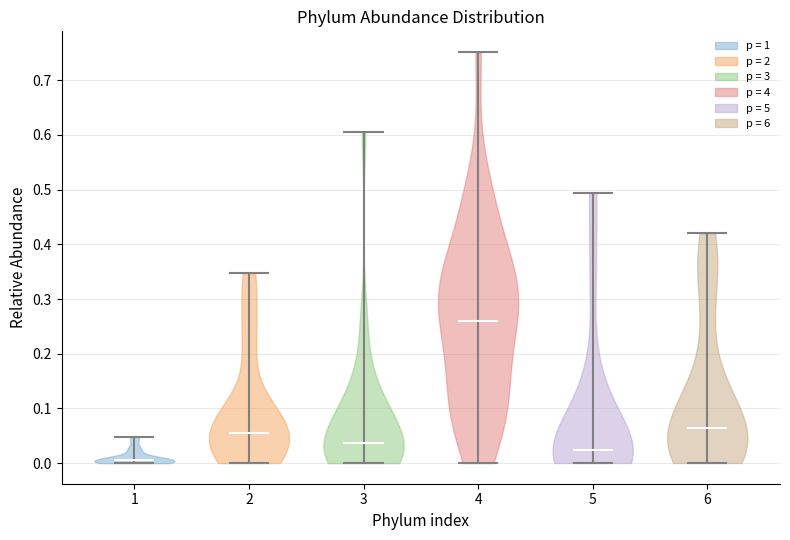

Which violin has the lowest median line?

1